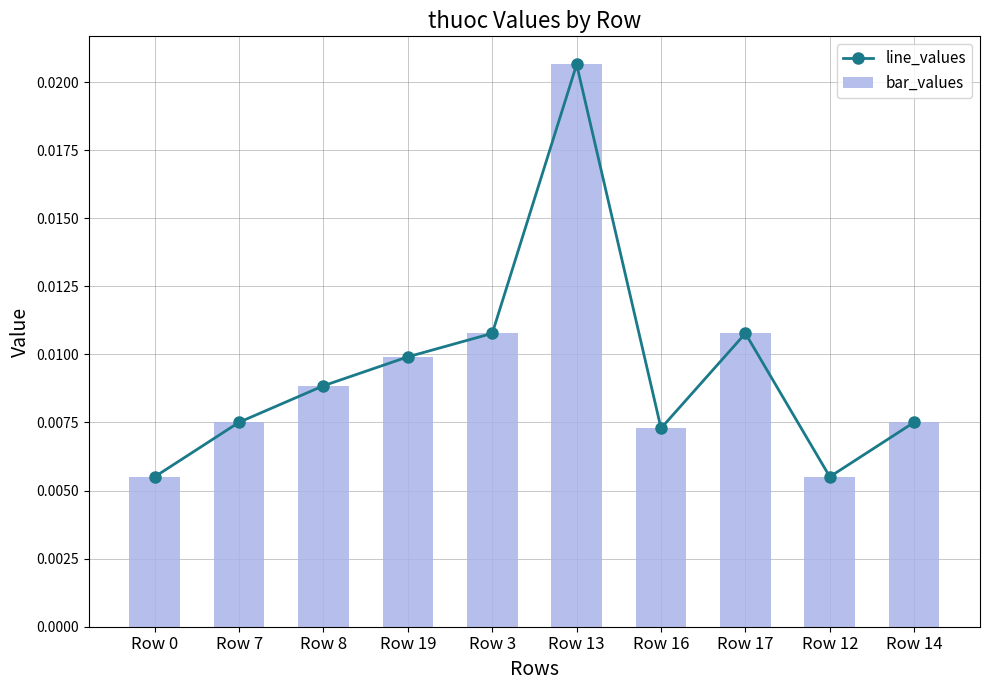

Which has a higher value, Row 14 or Row 8?

Row 8